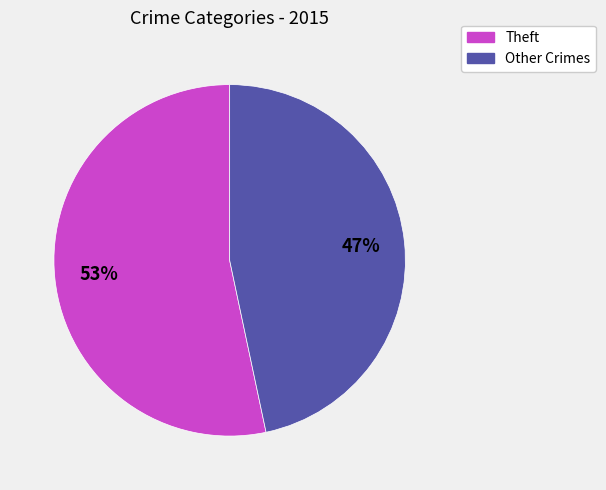

Is there a majority slice in this chart?

Yes